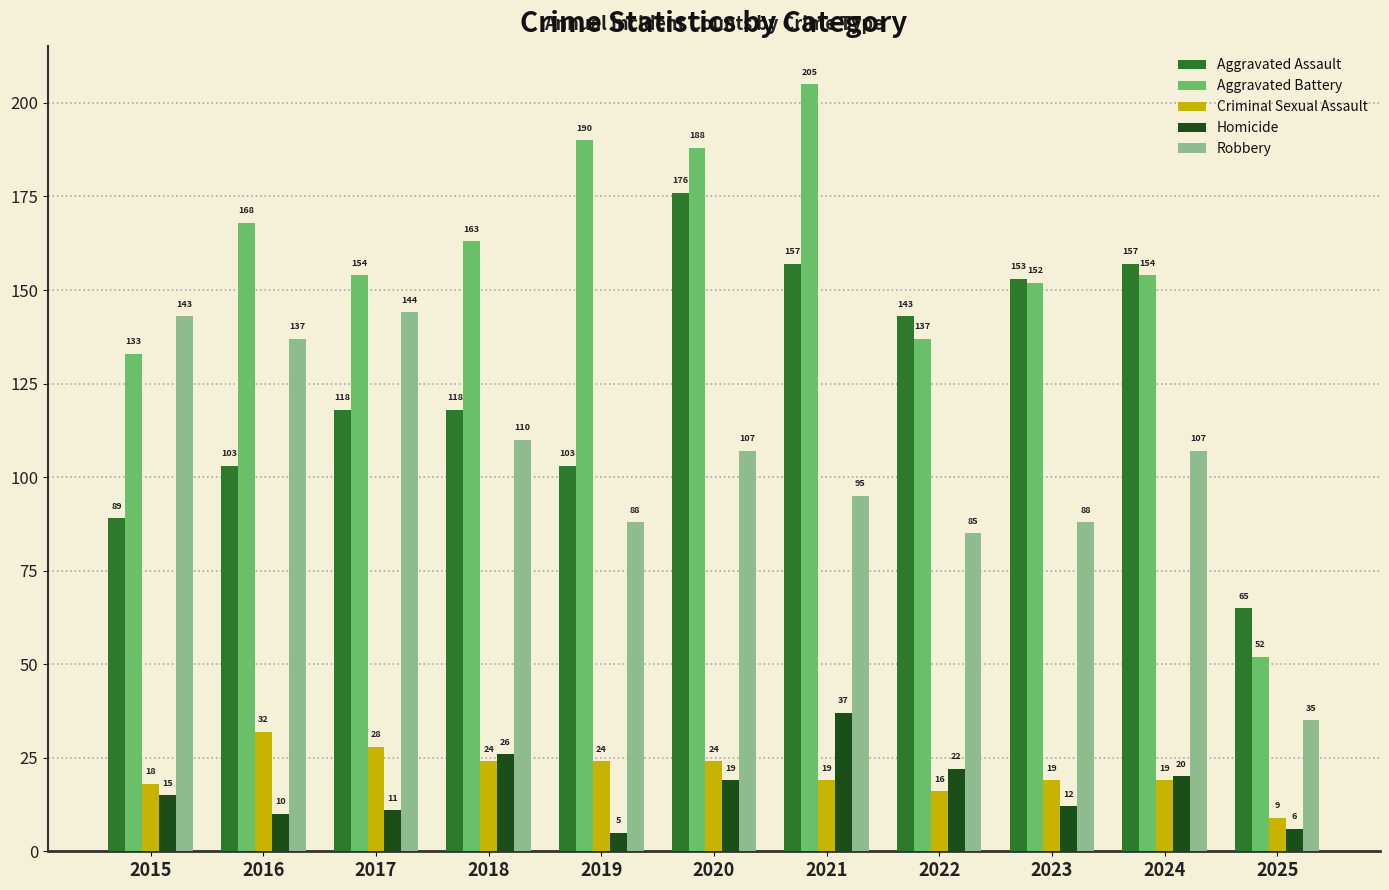

What is the average value of the Aggravated Assault series?

126